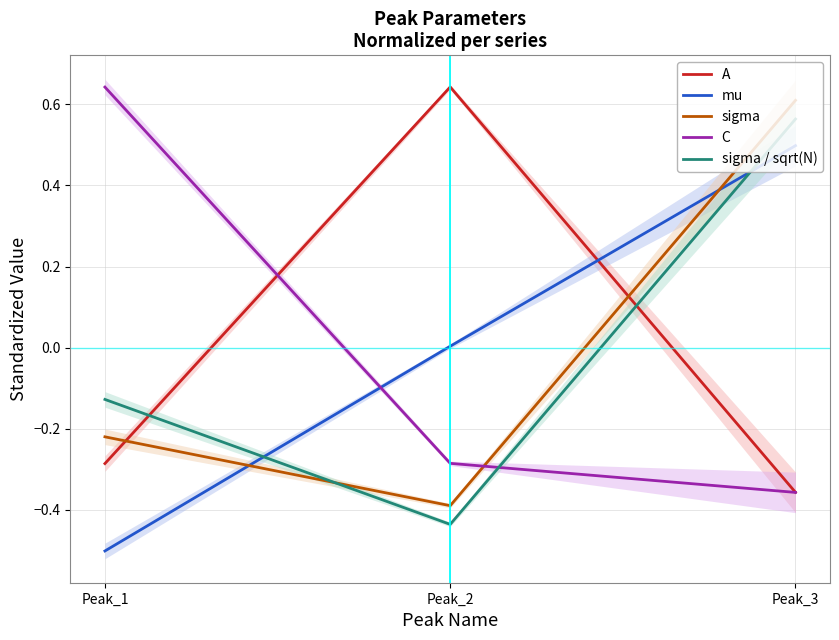

What is the greatest value displayed?

0.6